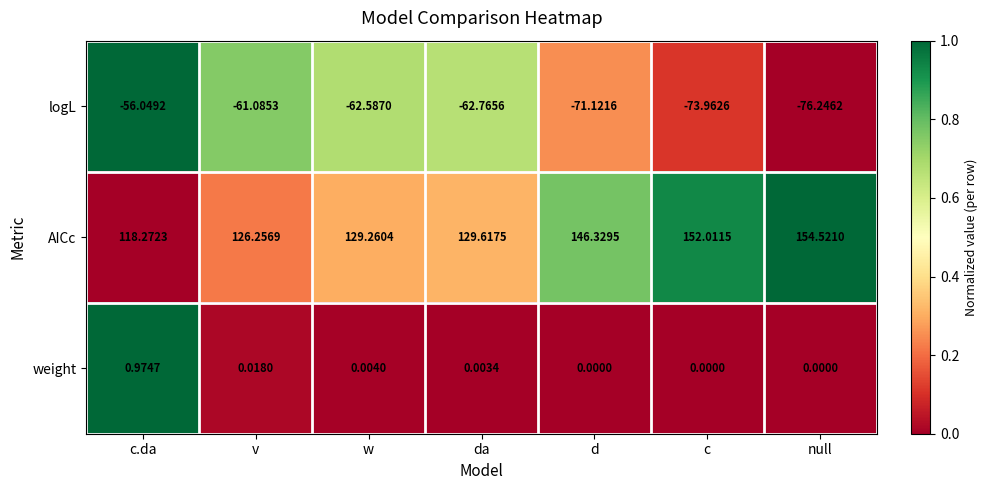

Rank the series at w from lowest to highest value.

logL, weight, AICc